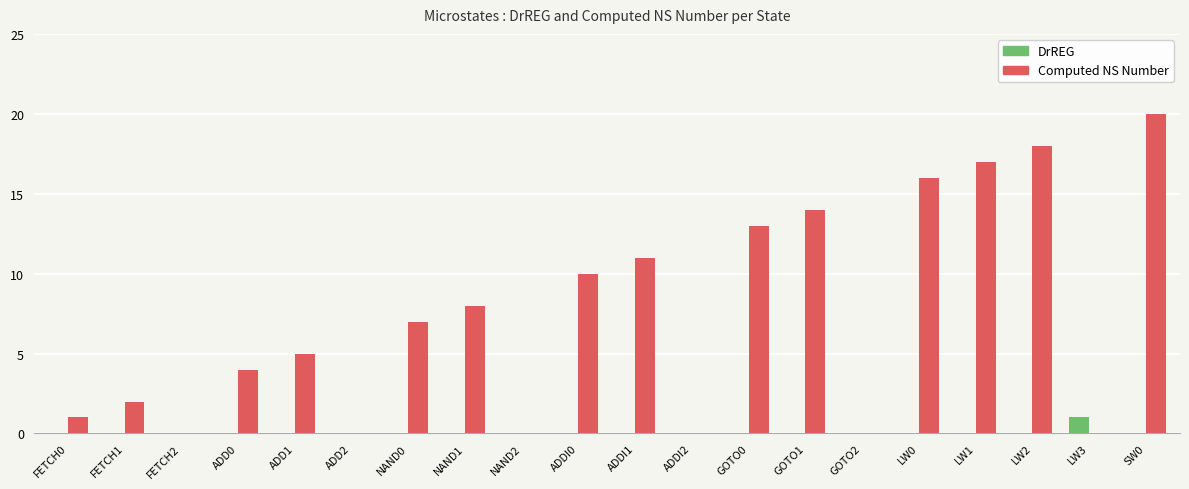

What are all the series names shown in the legend?

DrREG, Computed NS Number